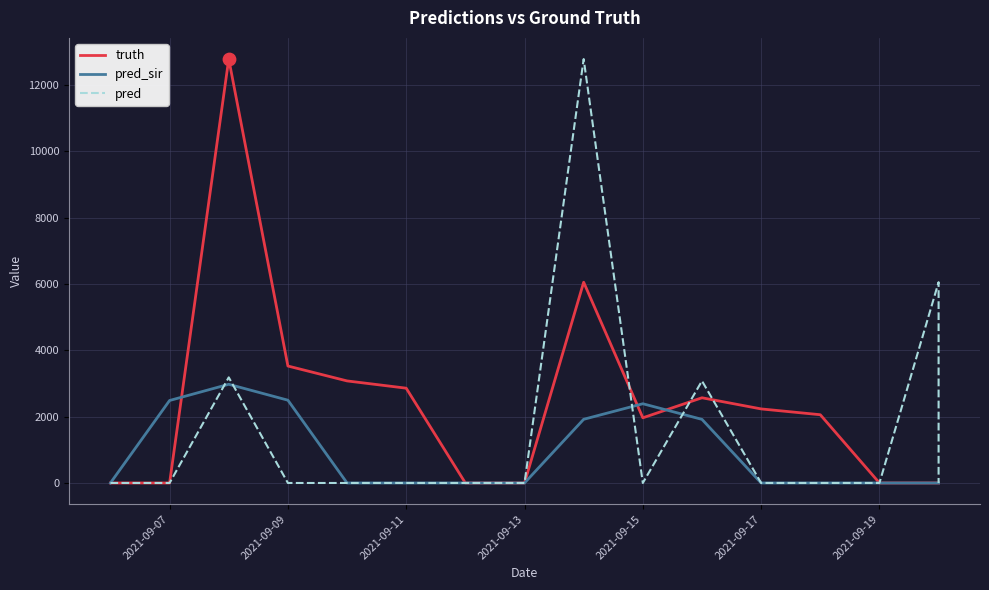

Which series has the largest Y range (max minus min)?

truth